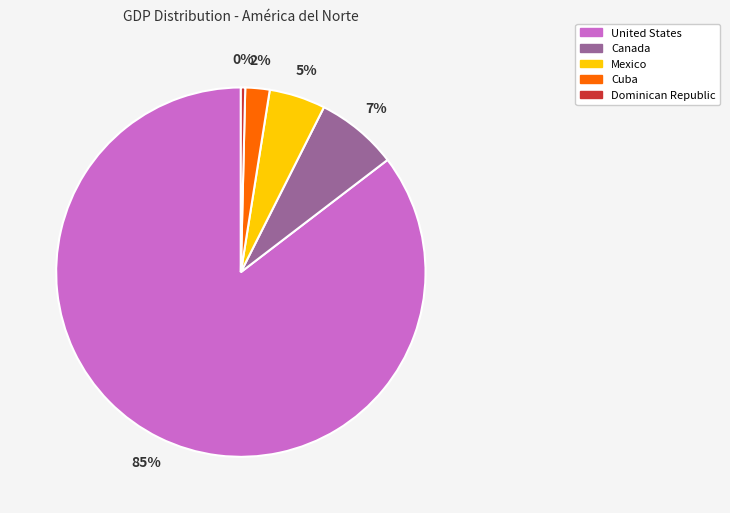

What is the ratio of the value at Canada to the value at United States?

0.1